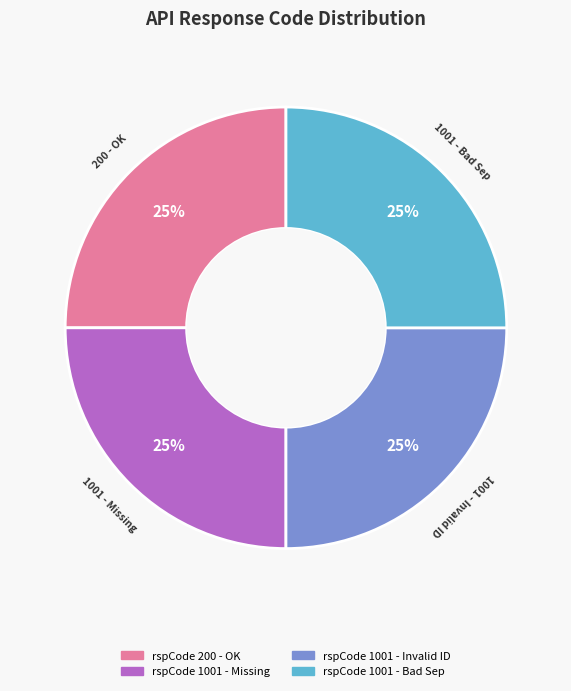

Is there a majority slice in this chart?

No